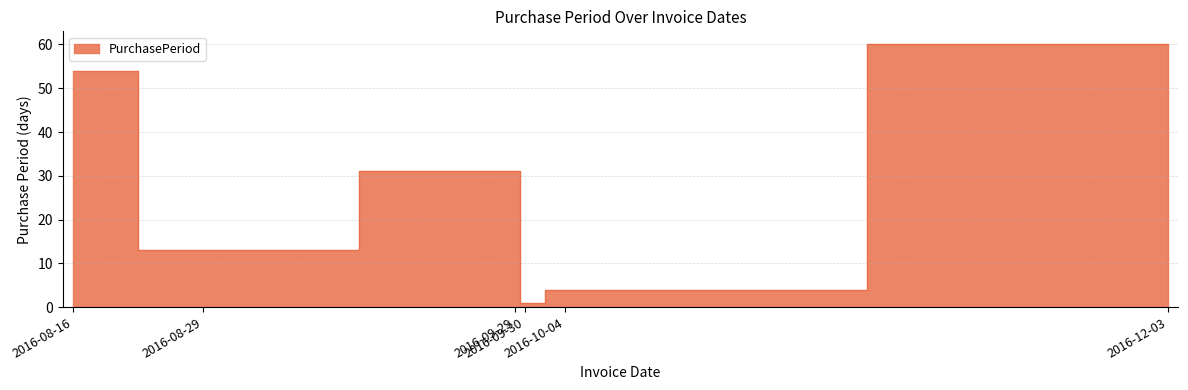

The value at 2016-08-16 is 32. True or false?

False